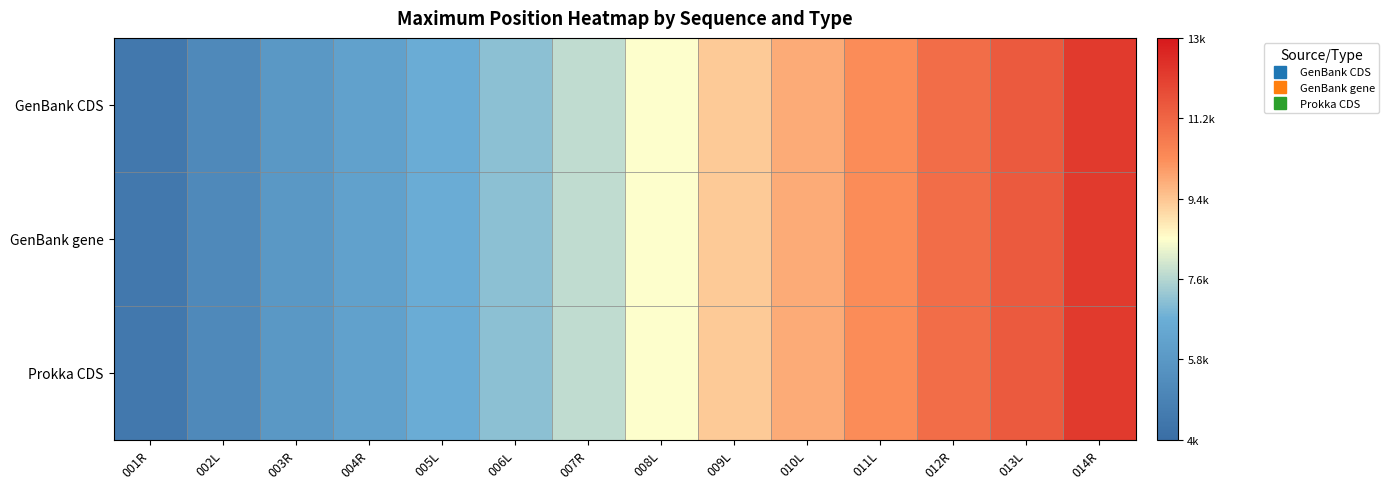

At how many categories does at least one series exceed 0?

14